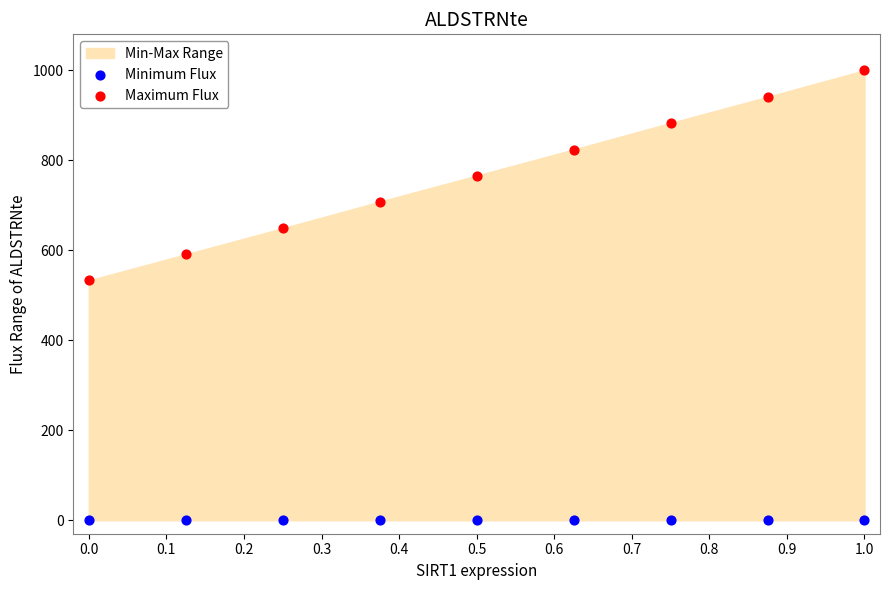

Which series reaches the maximum Y coordinate?

Maximum Flux